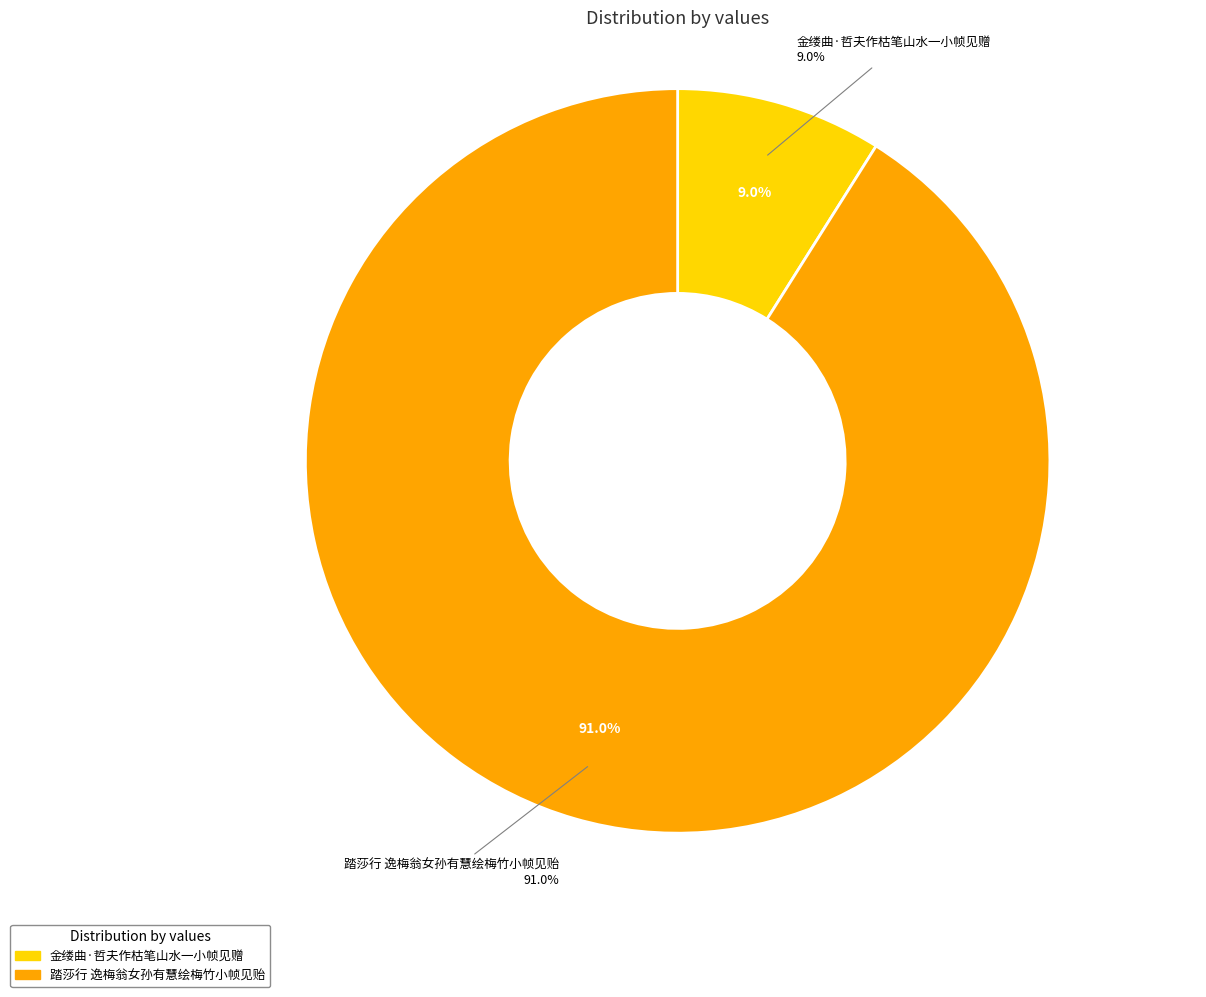

Between 踏莎行 逸梅翁女孙有慧绘梅竹小帧见贻 and 金缕曲·哲夫作枯笔山水一小帧见赠, which is larger?

踏莎行 逸梅翁女孙有慧绘梅竹小帧见贻